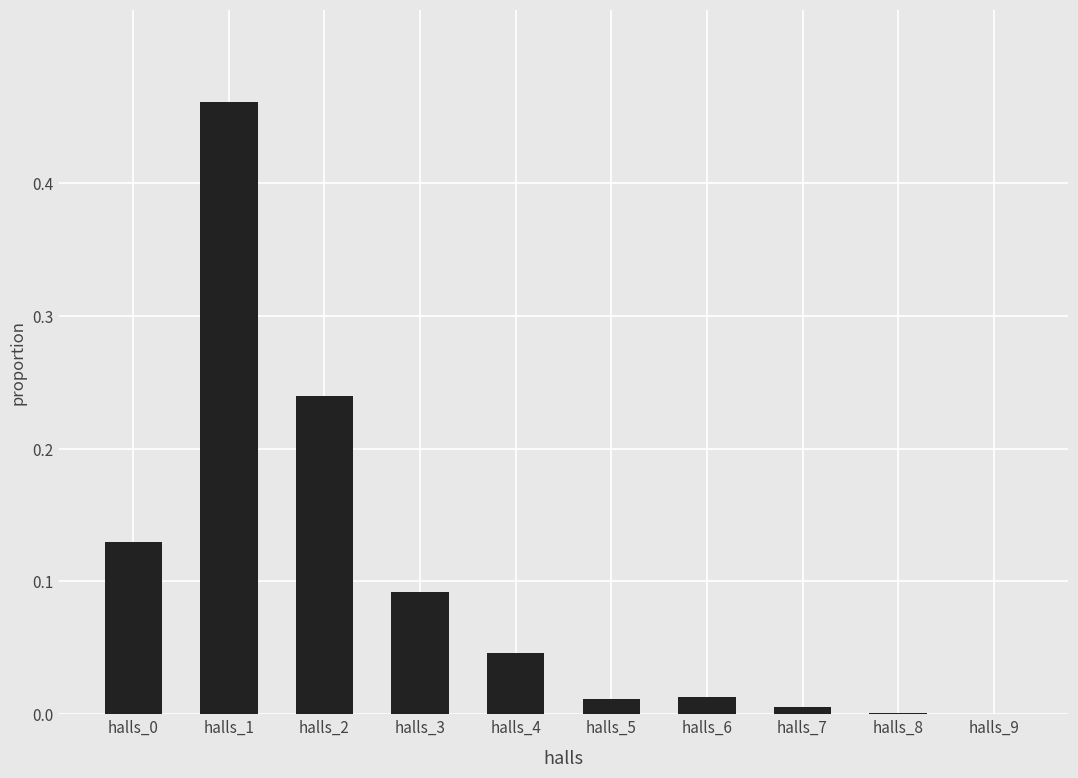

Between halls_0 and halls_1, which is larger?

halls_1